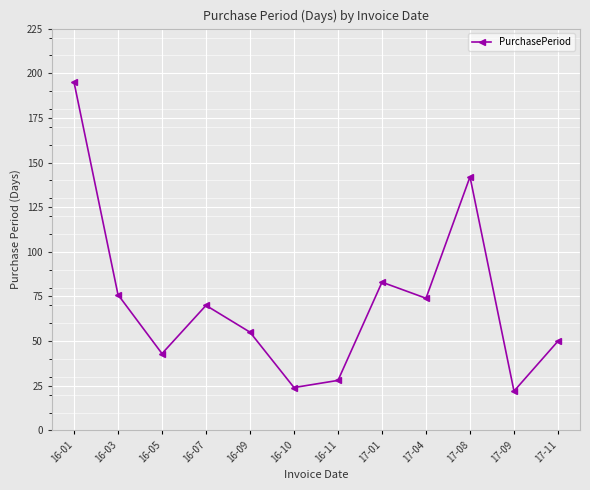

What is the value of the 3rd point from the left?

43